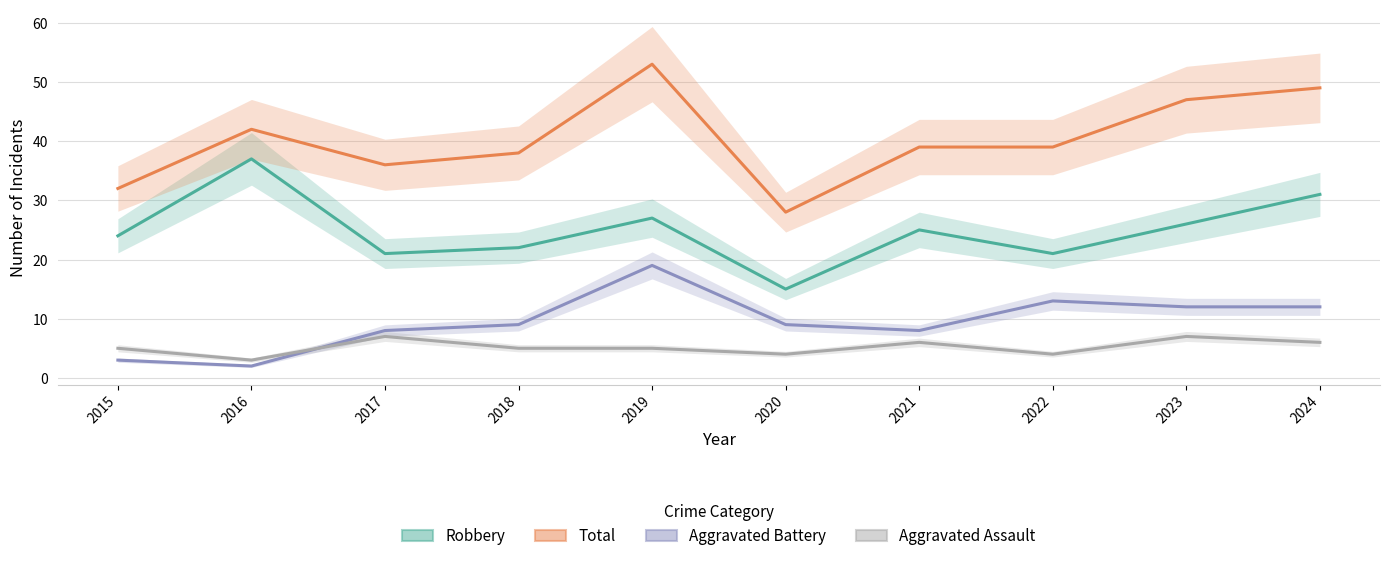

Is this an area chart (filled region under the line)?

No